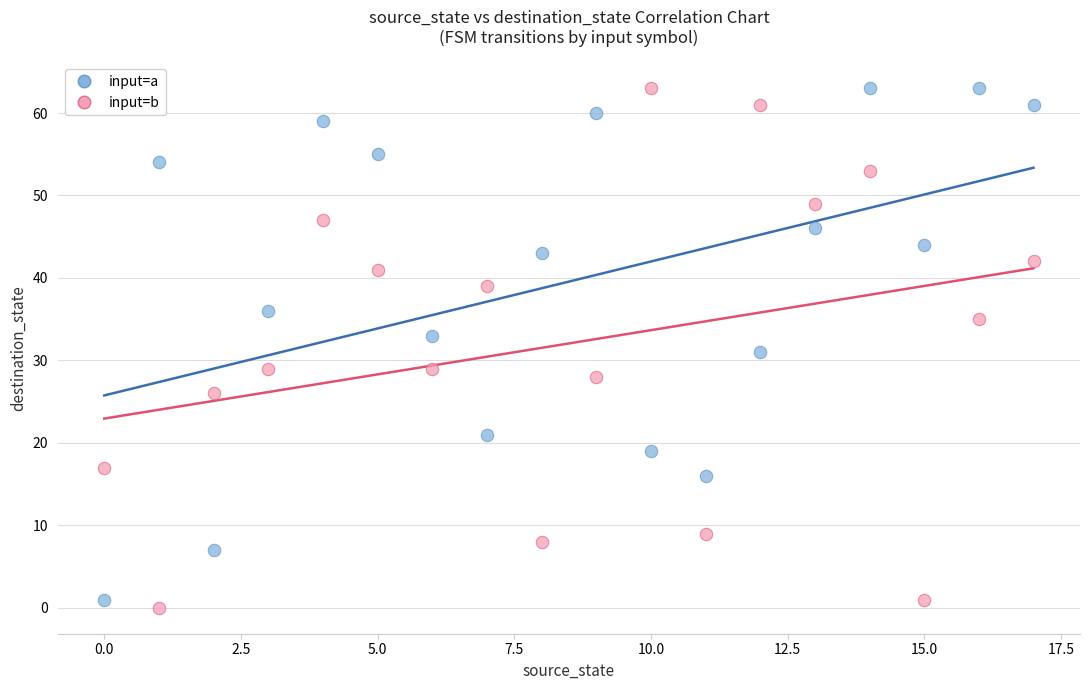

Which series has the widest spread of Y values?

input=b